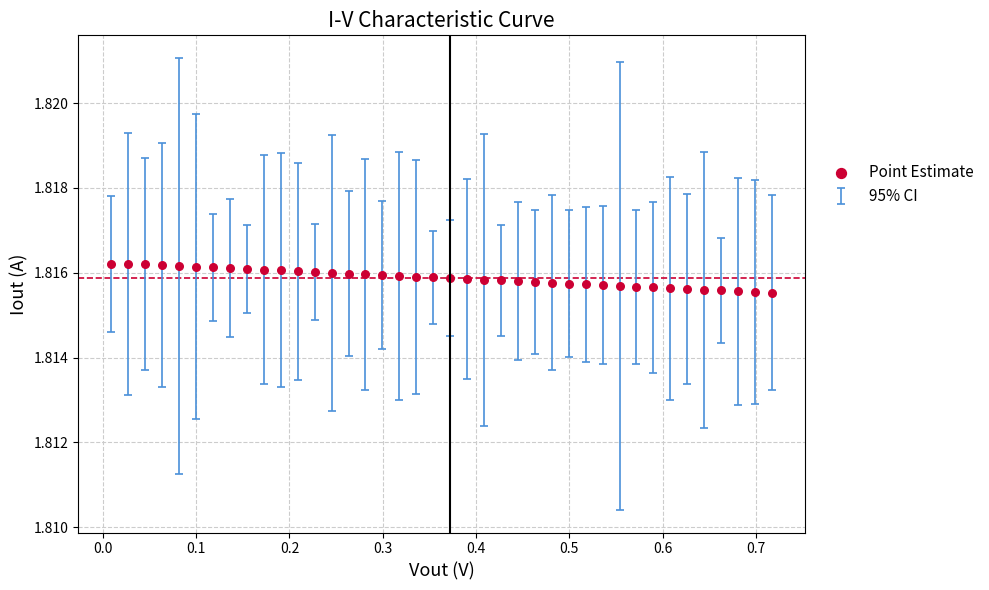

What is the range of X values (max minus min)?

0.7